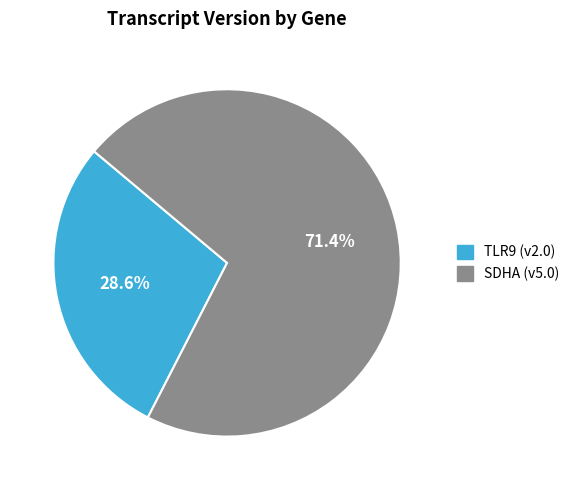

Approximately how many times larger is the value at SDHA compared to TLR9?

2.5